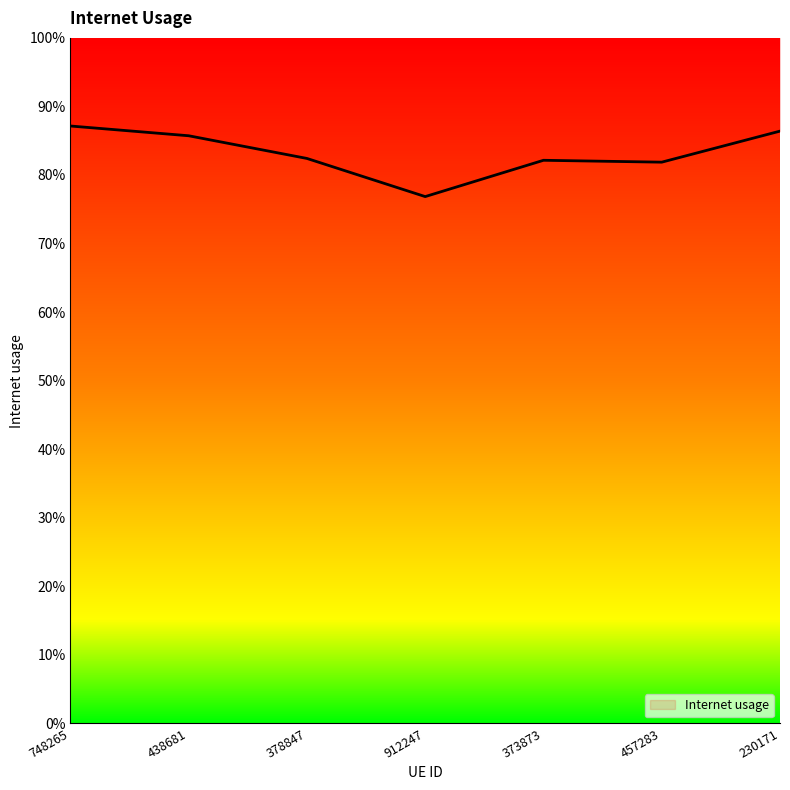

What is the value of the 5th point from the left?

0.8